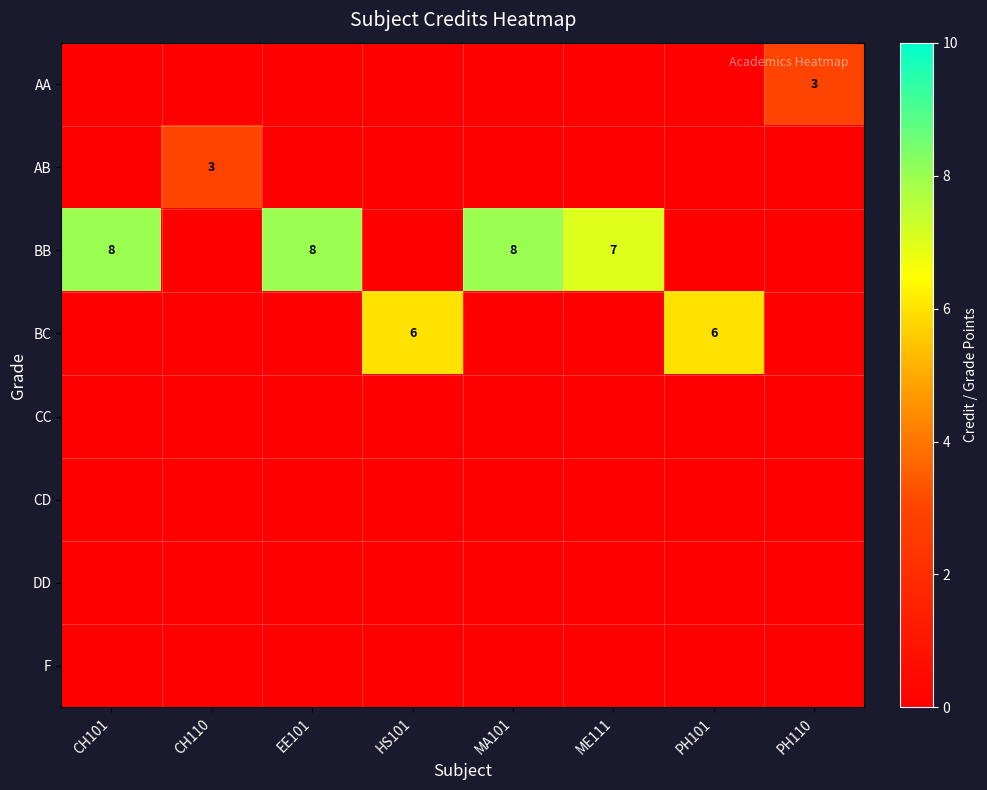

Is the value of AB at CH110 greater than the value of BC at HS101?

No